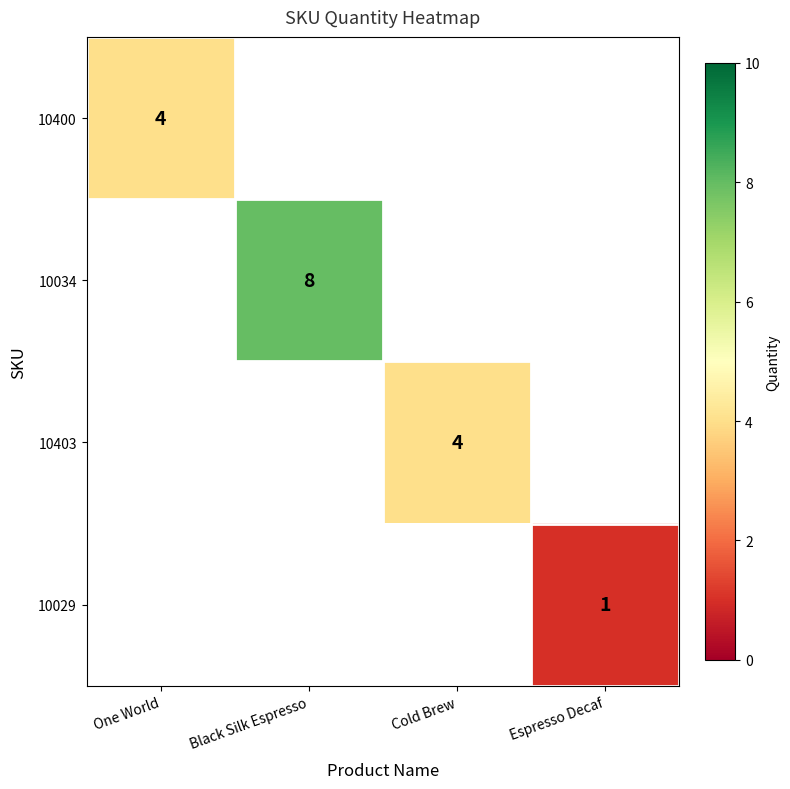

True or false: 10029 has a value of 1 at Espresso Decaf.

True